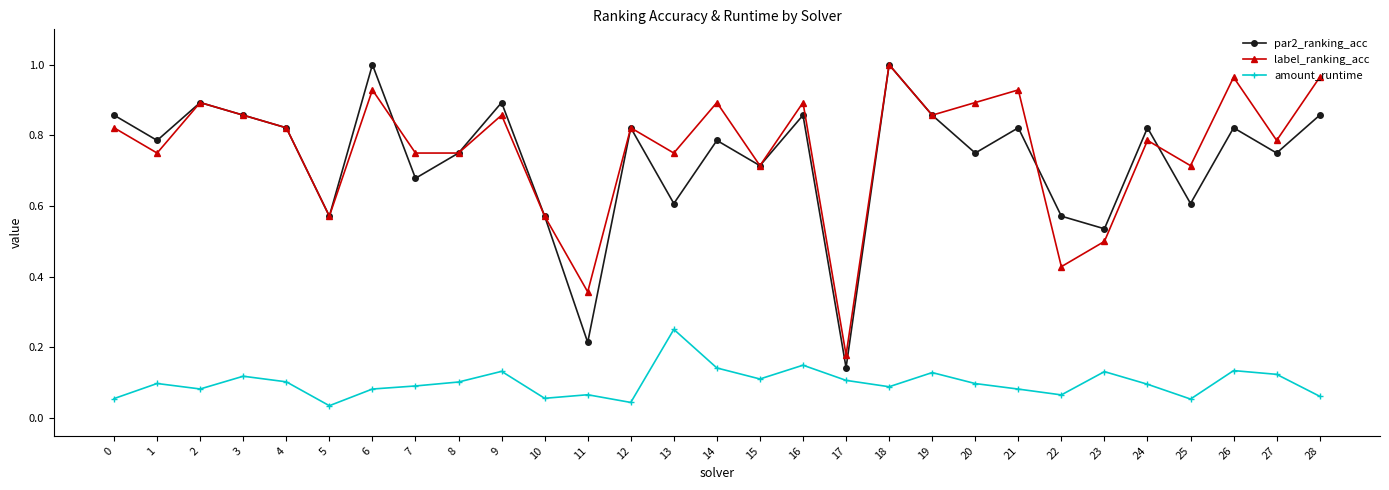

Which category has the lowest value in the label_ranking_acc series?

17